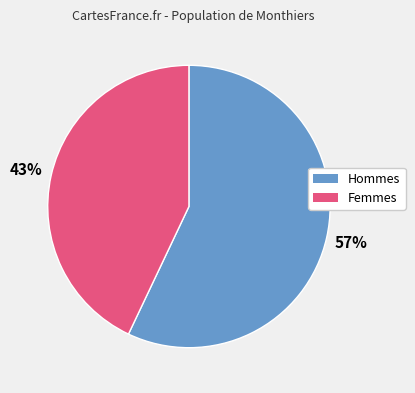

Does any single category account for the majority?

Yes